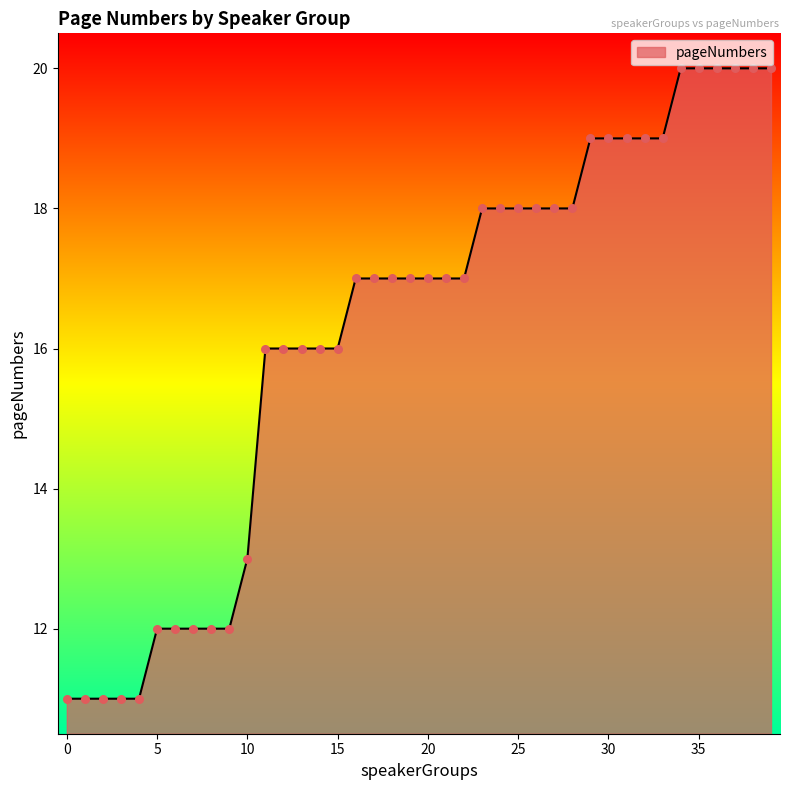

What is the smallest value displayed?

11